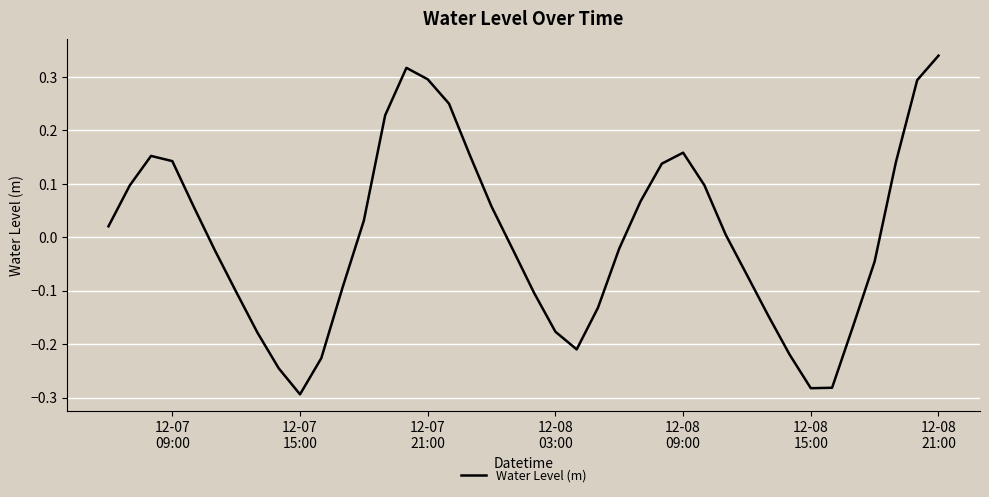

What is the difference between the maximum and minimum values?

0.6